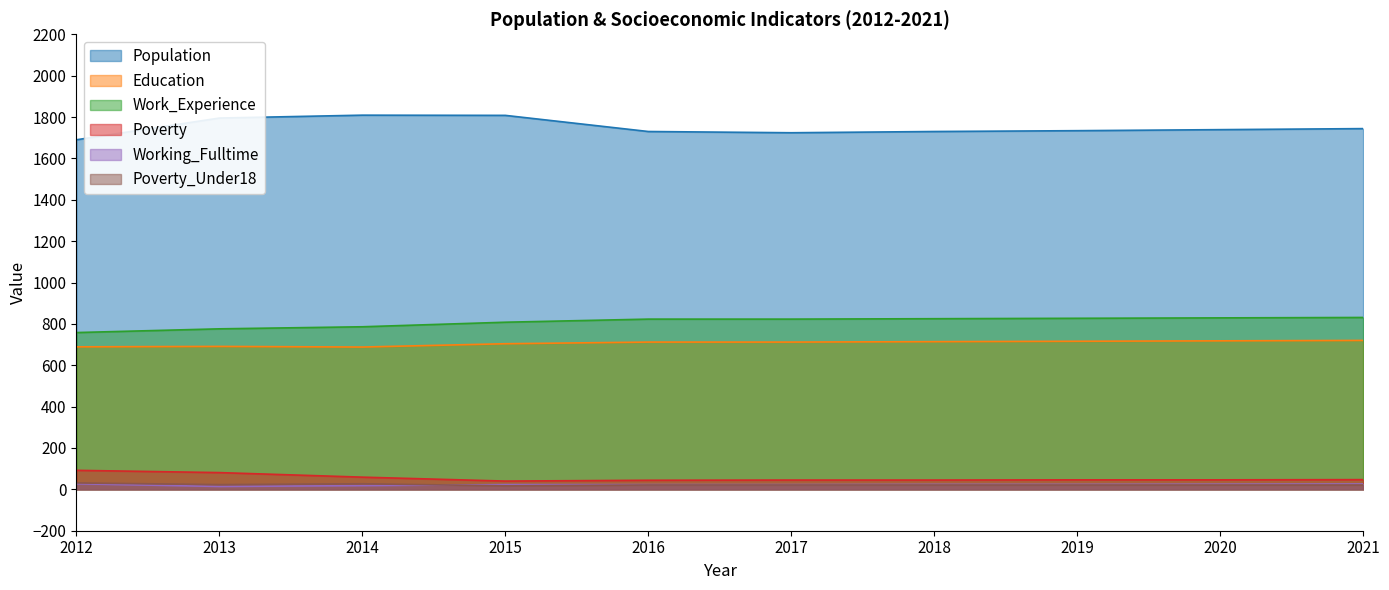

At which category does Poverty_Under18 reach its first local peak?

2014